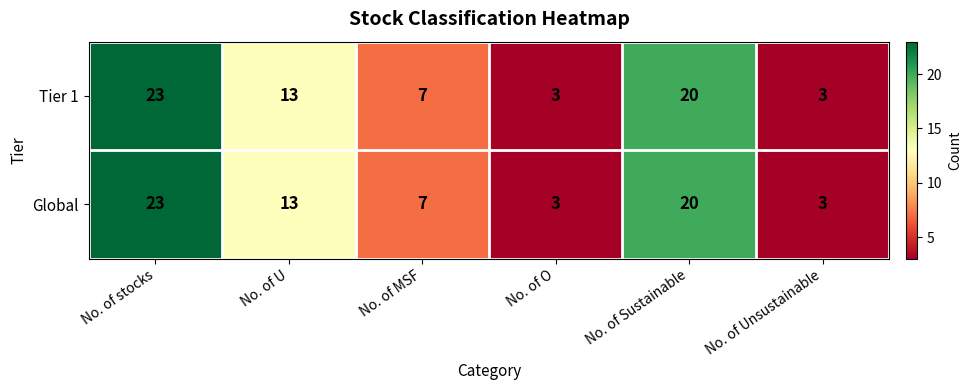

At which category is the sum across all series the highest?

No. of stocks